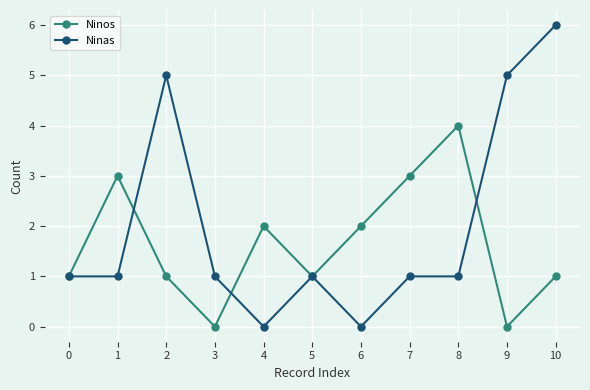

What is the difference between the second highest and minimum values in the Ninos series?

3